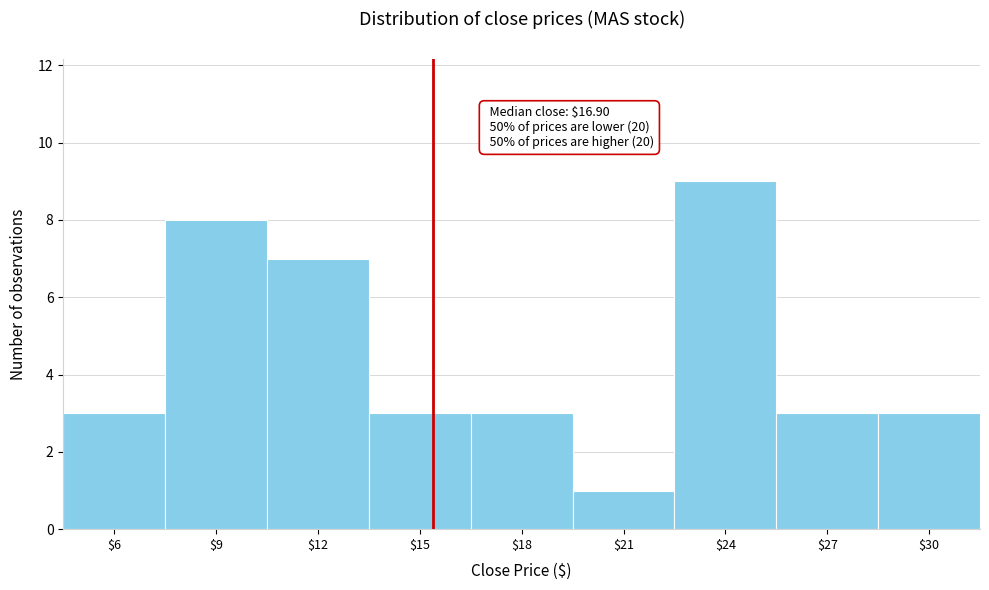

Reading right to left, extract all data points from this chart.

3	3	9	1	3	3	7	8	3